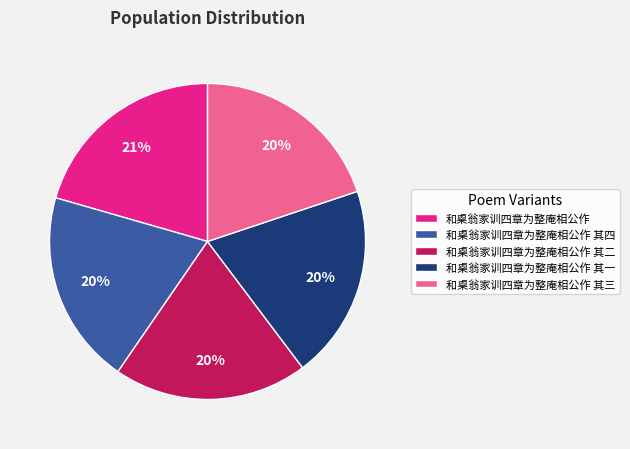

Combined, do 和㮚翁家训四章为整庵相公作 其二 and 和㮚翁家训四章为整庵相公作 其四 account for over 50%?

No